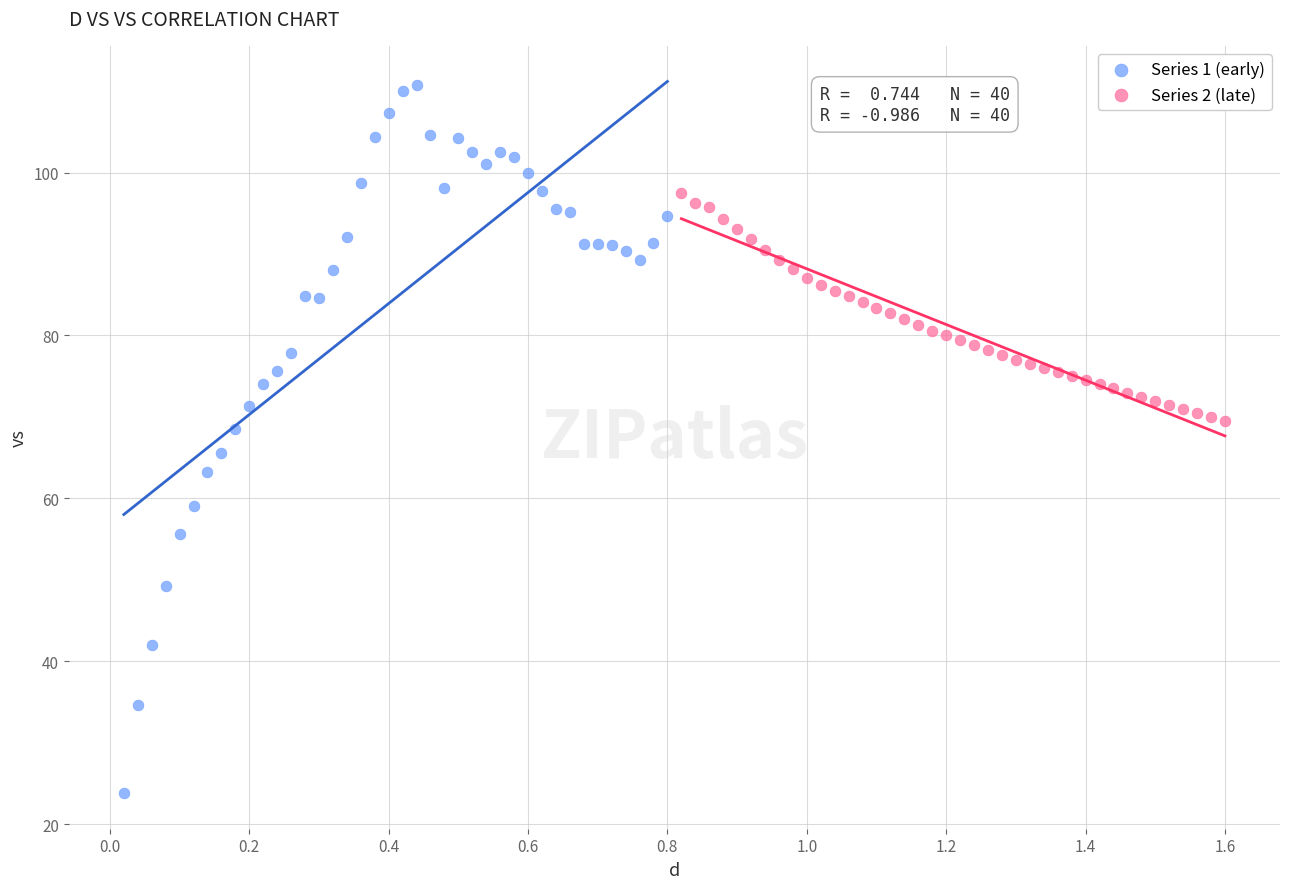

Which series has the widest spread of Y values?

Series 1 (early)